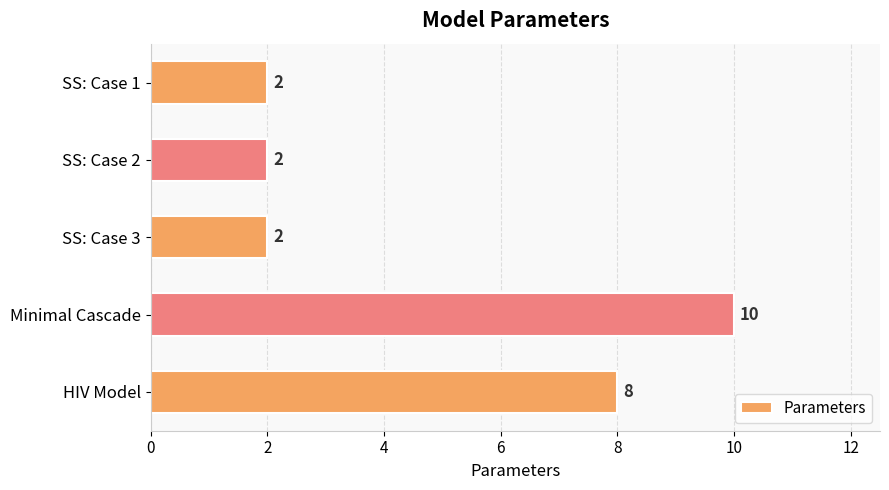

Is it true that the value at Minimal Cascade is 10?

True